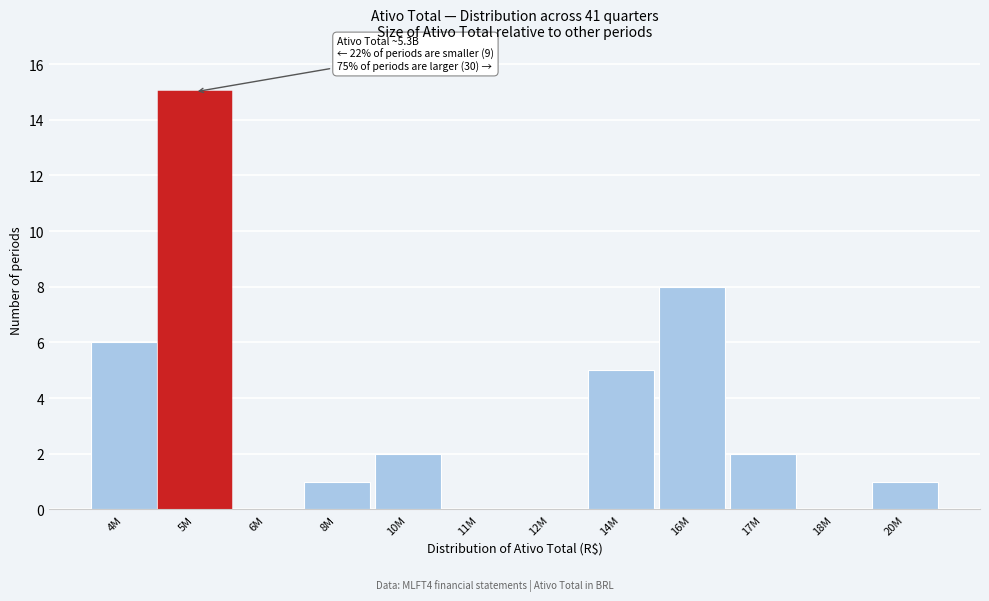

Reading left to right, extract all data points from this chart.

4M=6	5M=15	6M=0	8M=1	10M=2	11M=0	12M=0	14M=5	16M=8	17M=2	18M=0	20M=1